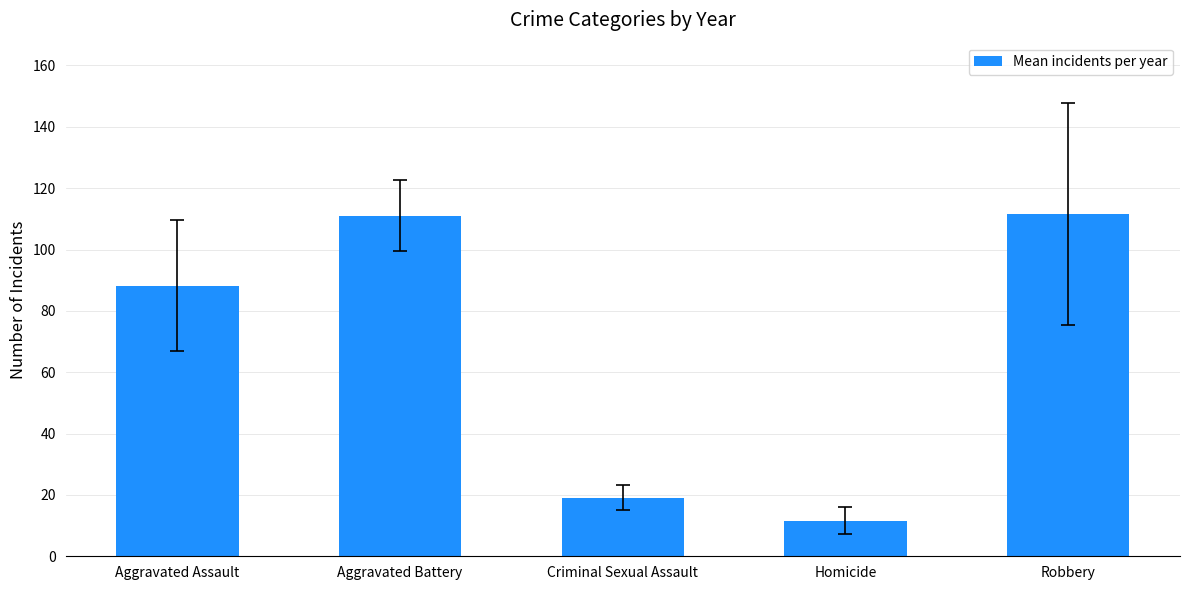

What is the change in value from Aggravated Assault to Criminal Sexual Assault?

-69.1